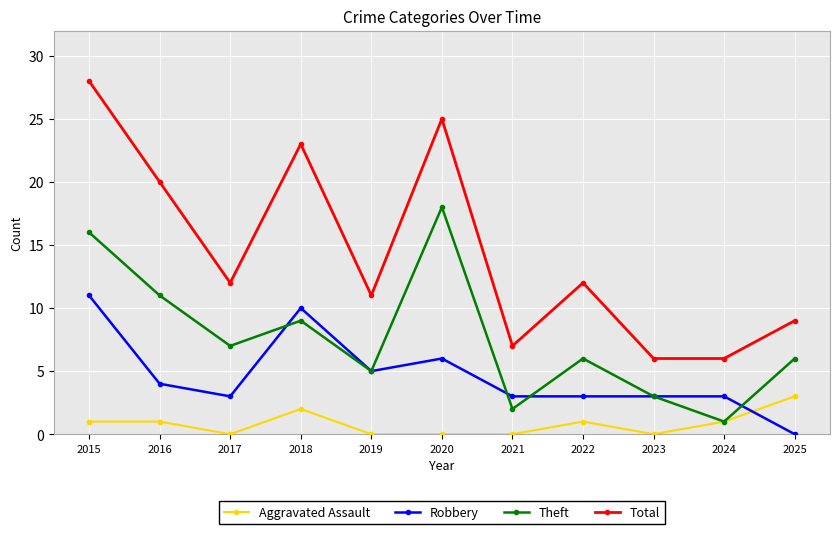

Where is Robbery nearest to the value 5?

2019